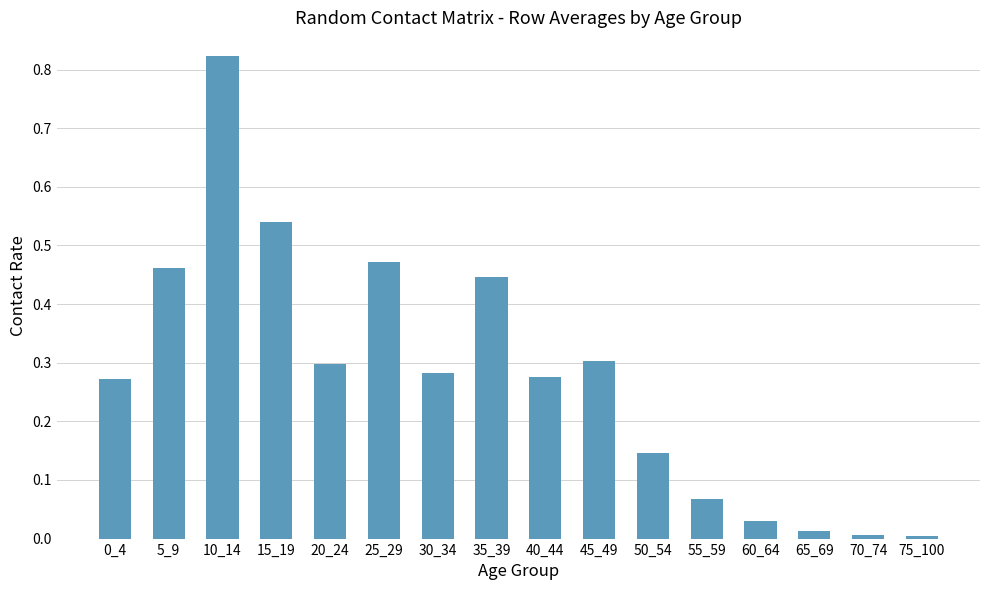

The chart shows a value of 0.6 at 35_39. True or false?

False